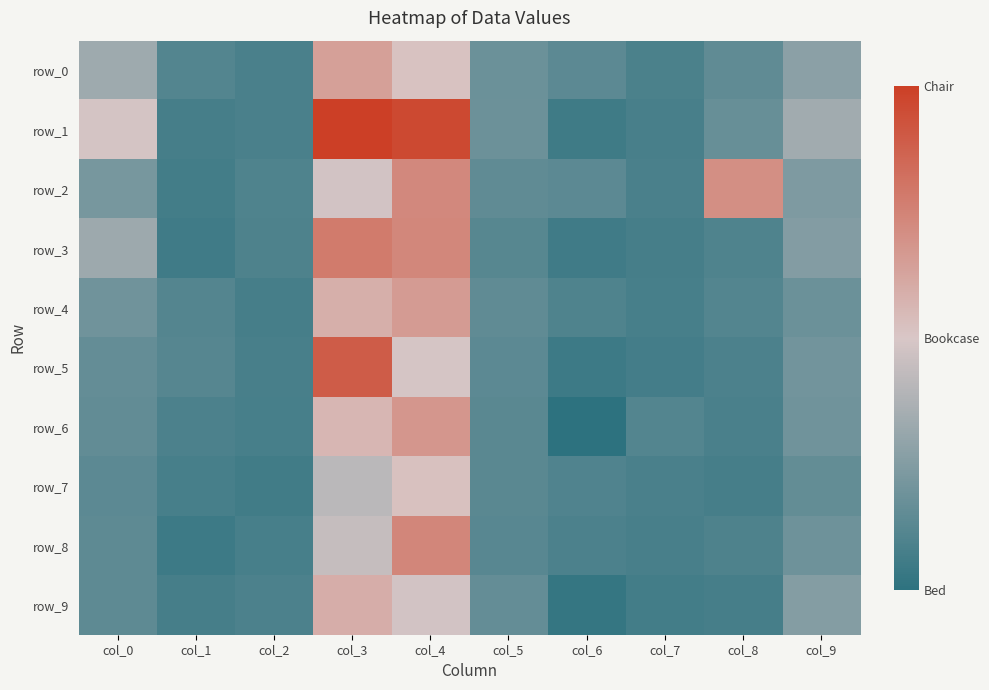

The row_5 series shows 0.2 at col_7. True or false?

False